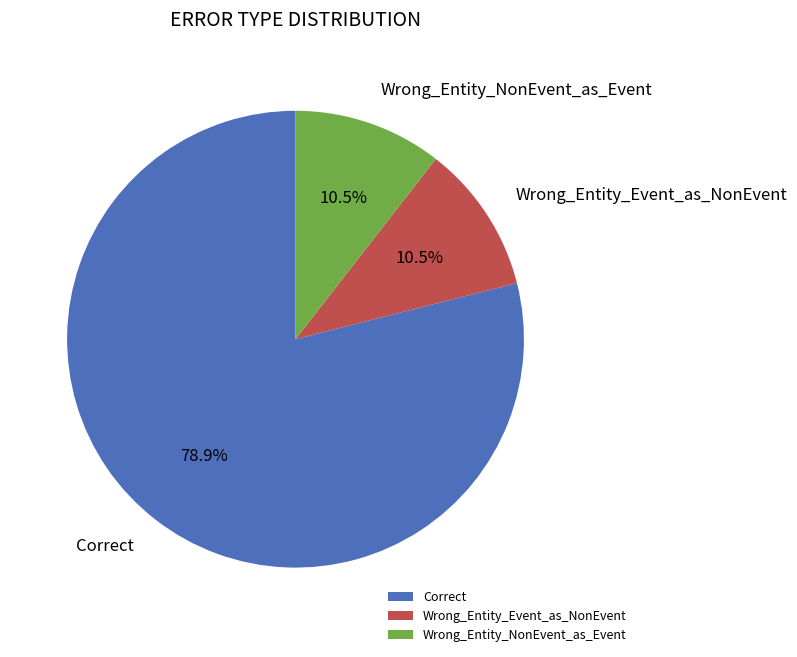

Do Wrong_Entity_Event_as_NonEvent and Wrong_Entity_NonEvent_as_Event together represent more than half of the pie?

No